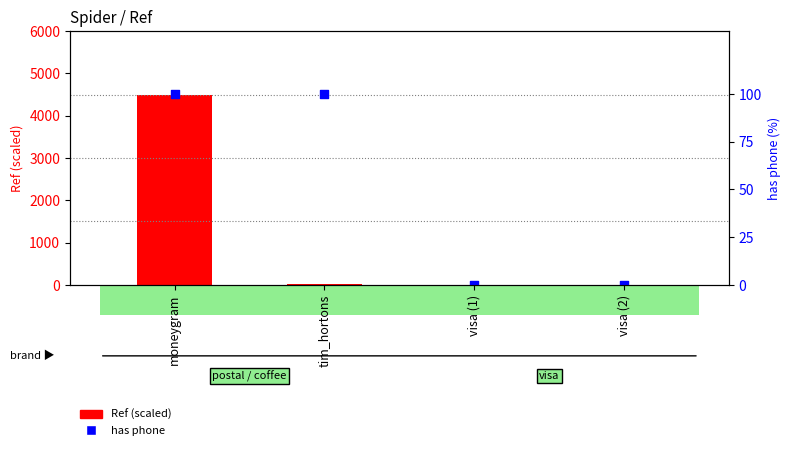

What is the total value across all series at tim_hortons?

111.3